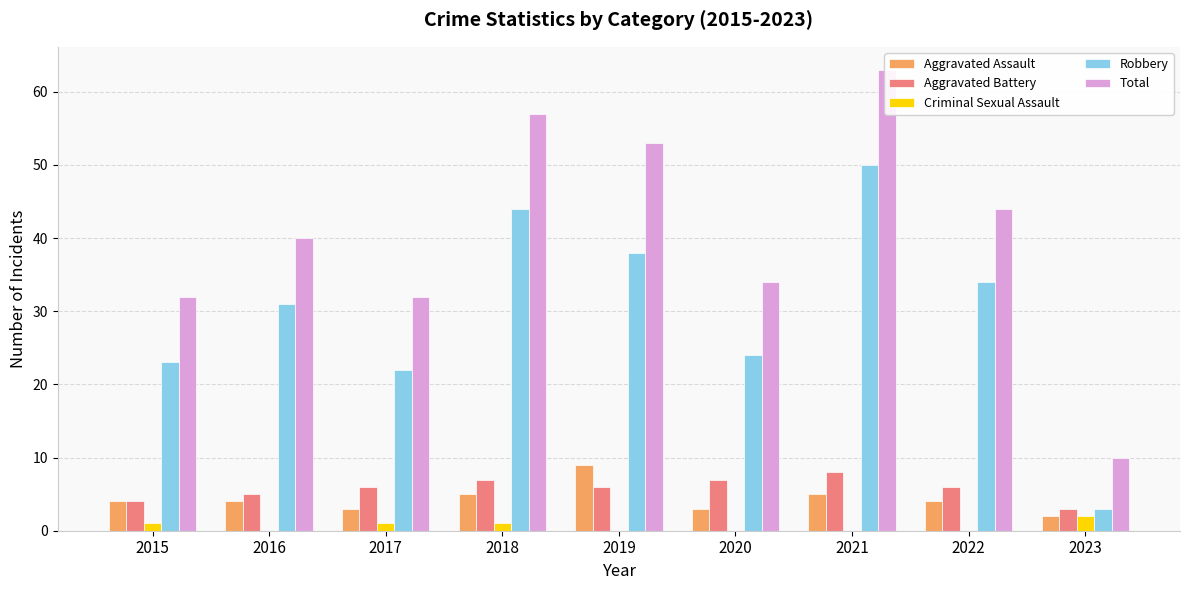

List the series in order of their peak value, lowest first.

Criminal Sexual Assault, Aggravated Battery, Aggravated Assault, Robbery, Total